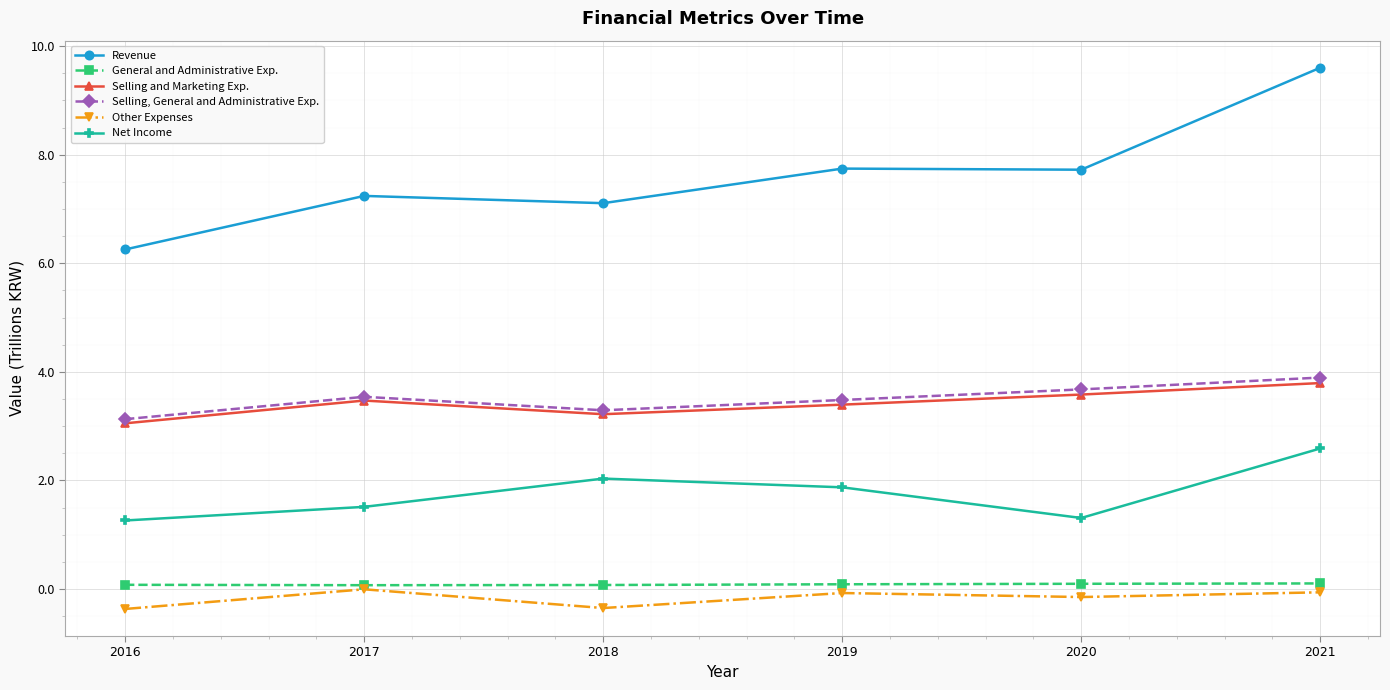

Is it true that Revenue equals 7.7 at 2019?

True